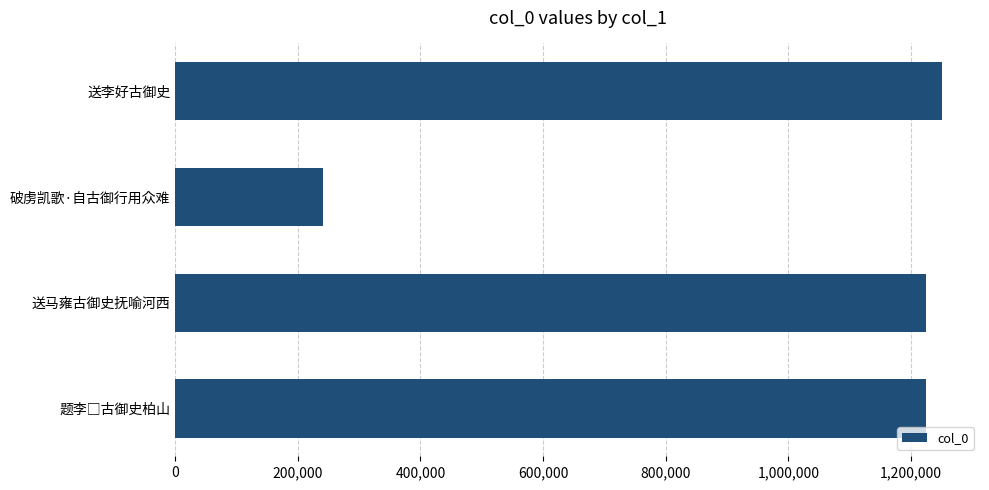

Approximately how many times larger is the value at 送李好古御史 compared to 破虏凯歌·自古御行用众难?

5.2